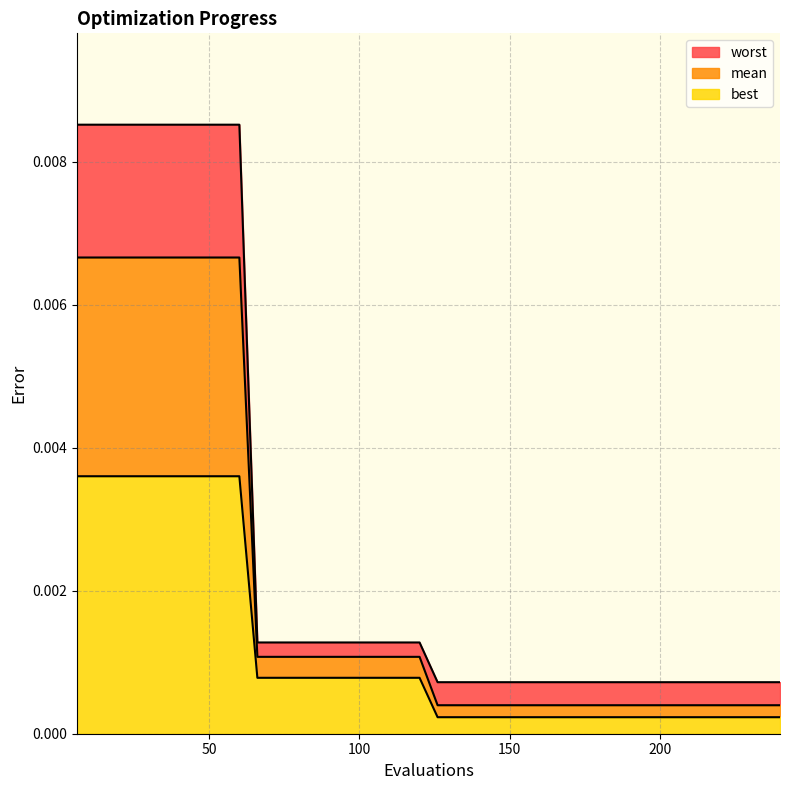

Which series has the largest total across all categories?

worst